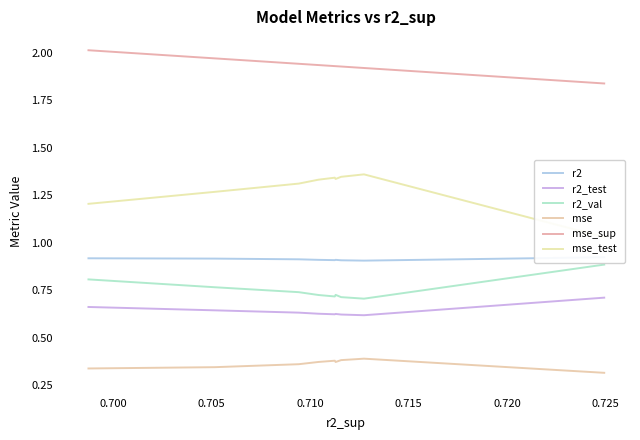

In mse_test, how many points are lower than both neighbors (excluding endpoints)?

1